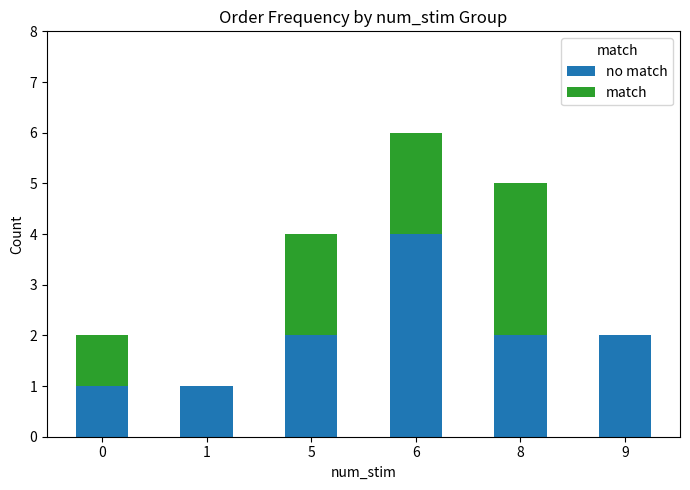

How many series are shown in this chart?

2